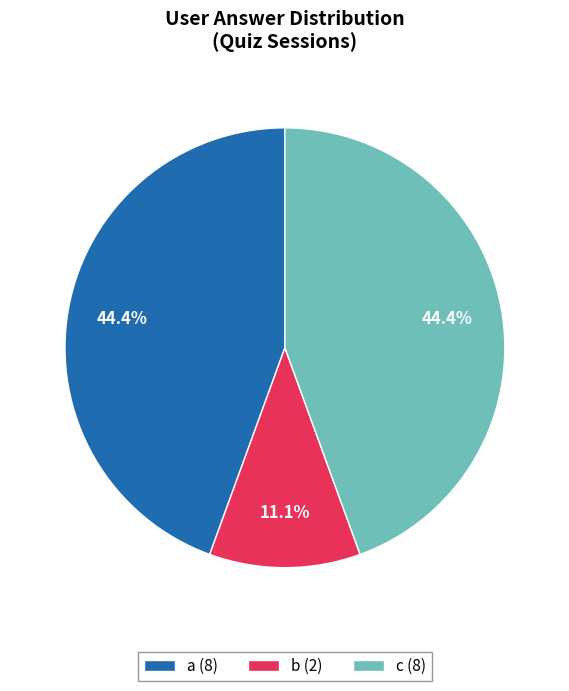

To the nearest percent, what is the difference between the b and a slice percentages?

33%